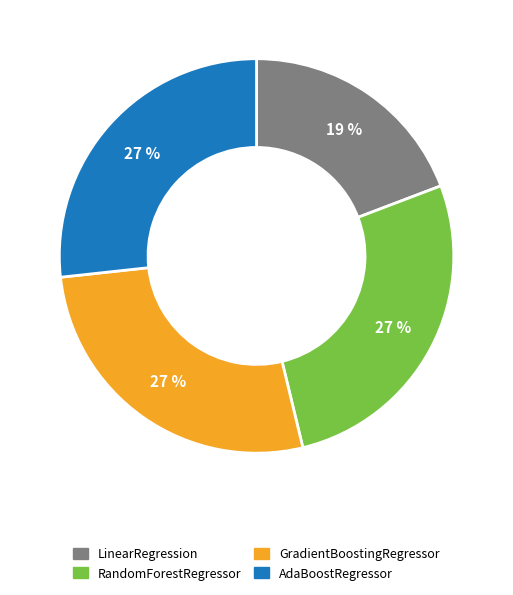

To the nearest percent, what is the difference between the largest and smallest slice percentages?

8%